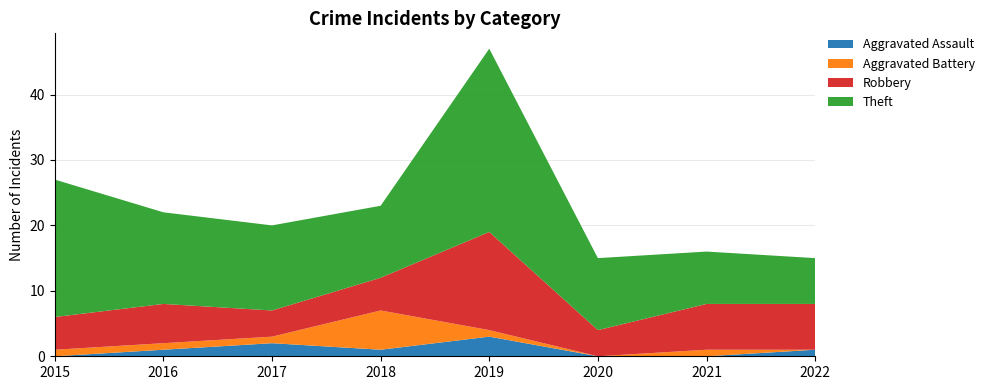

Reading right to left, transcribe all the data shown in this chart.

Aggravated Assault: 2022=1	2021=0	2020=0	2019=3	2018=1	2017=2	2016=1	2015=0
Aggravated Battery: 2022=0	2021=1	2020=0	2019=1	2018=6	2017=1	2016=1	2015=1
Robbery: 2022=7	2021=7	2020=4	2019=15	2018=5	2017=4	2016=6	2015=5
Theft: 2022=7	2021=8	2020=11	2019=28	2018=11	2017=13	2016=14	2015=21